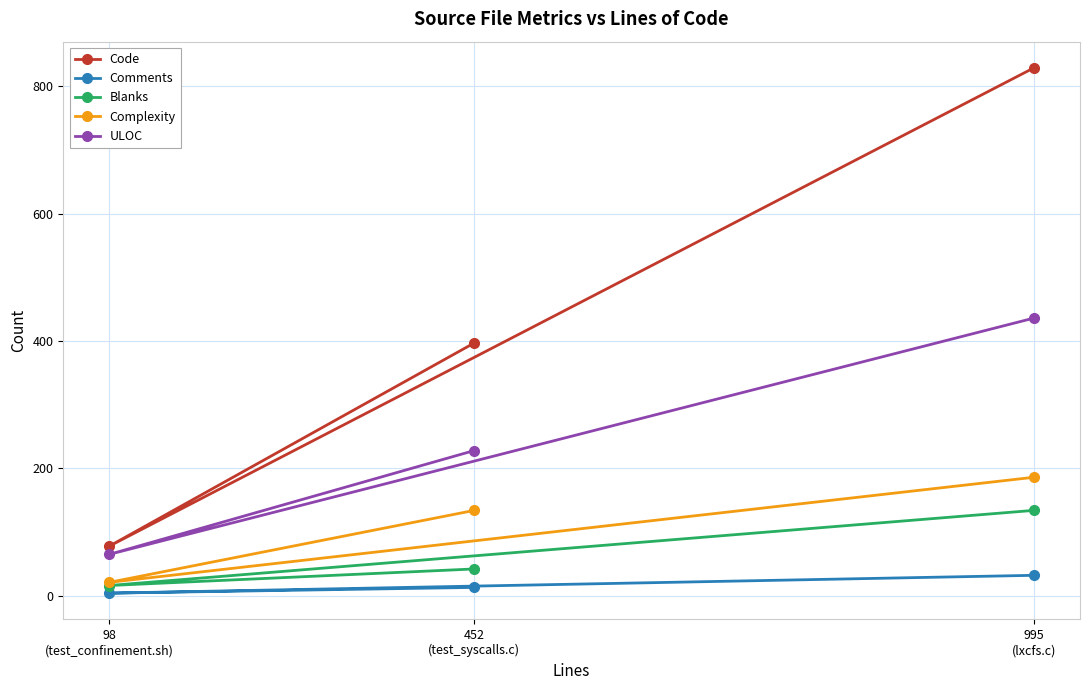

Where is Complexity nearest to the value 103?

452
(test_syscalls.c)